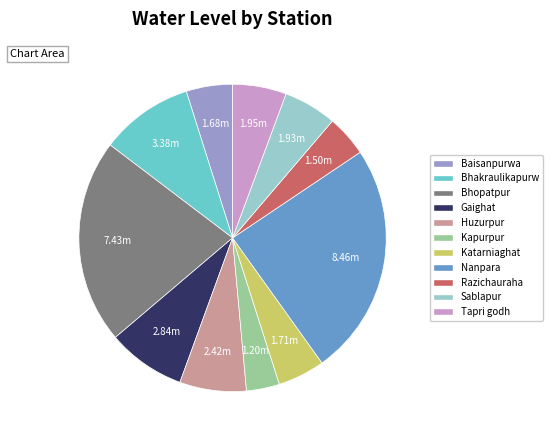

How many segments does this pie chart have?

11